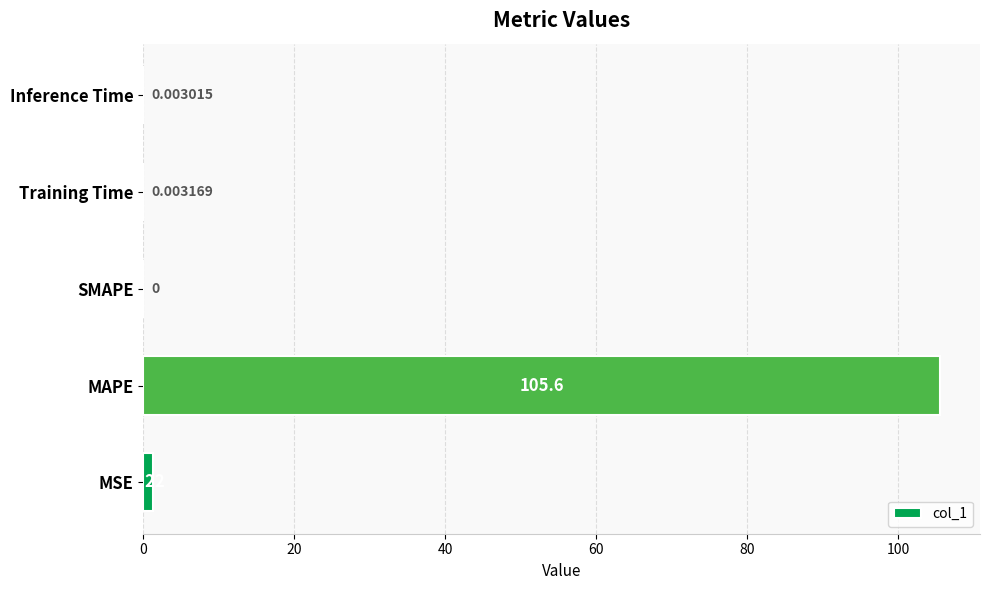

Where is the data nearest to the value 52?

MSE